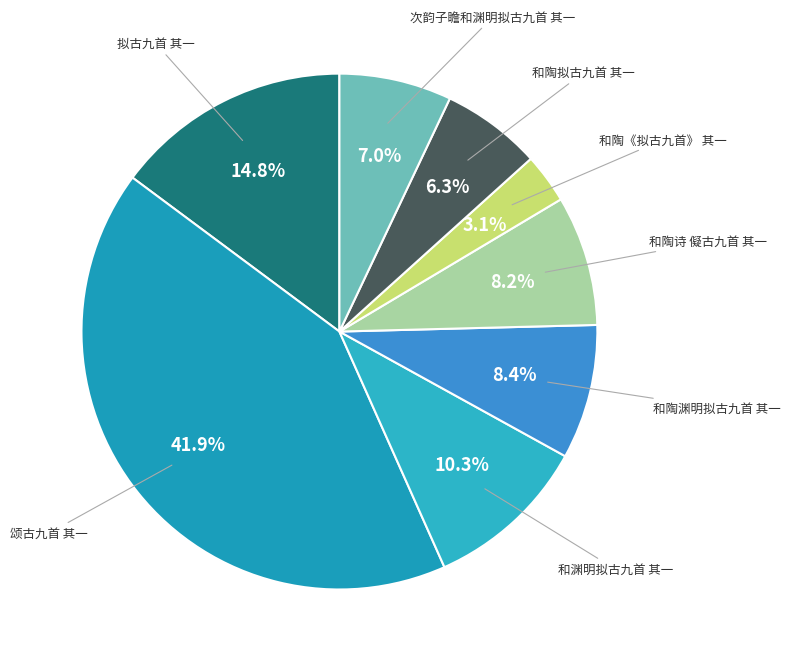

How much of the chart is everything except 和陶诗 儗古九首 其一?

91.8%